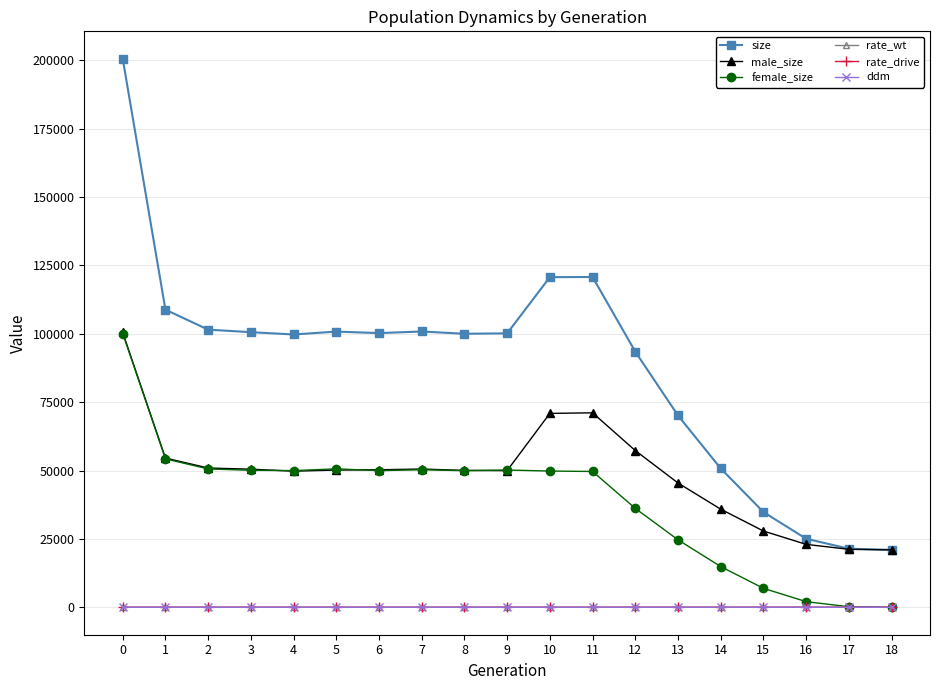

What is the sum of all ddm values?

5.7